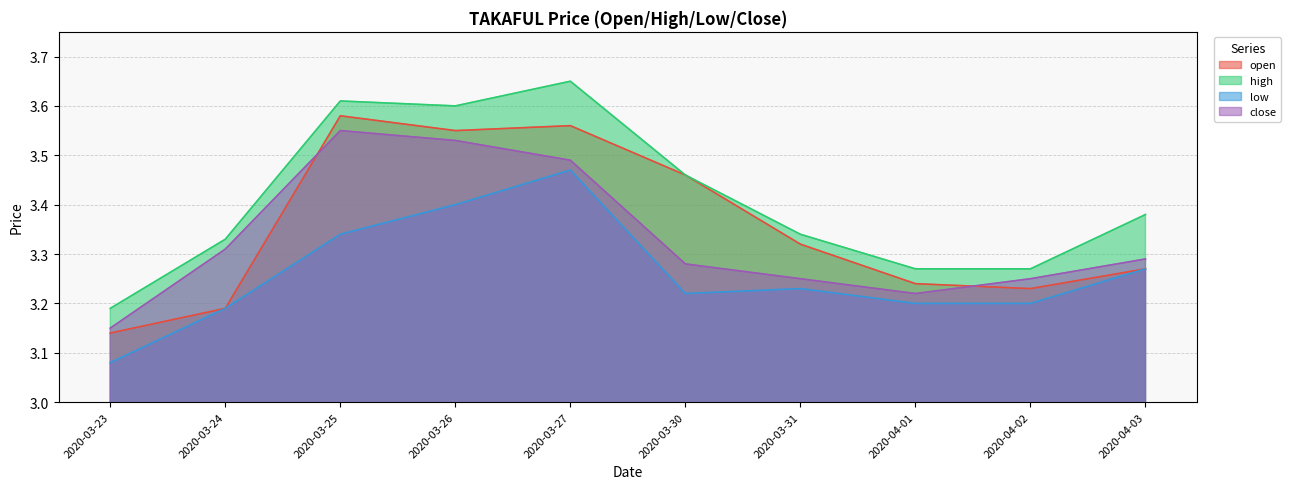

What is the average value of the high series?

3.4